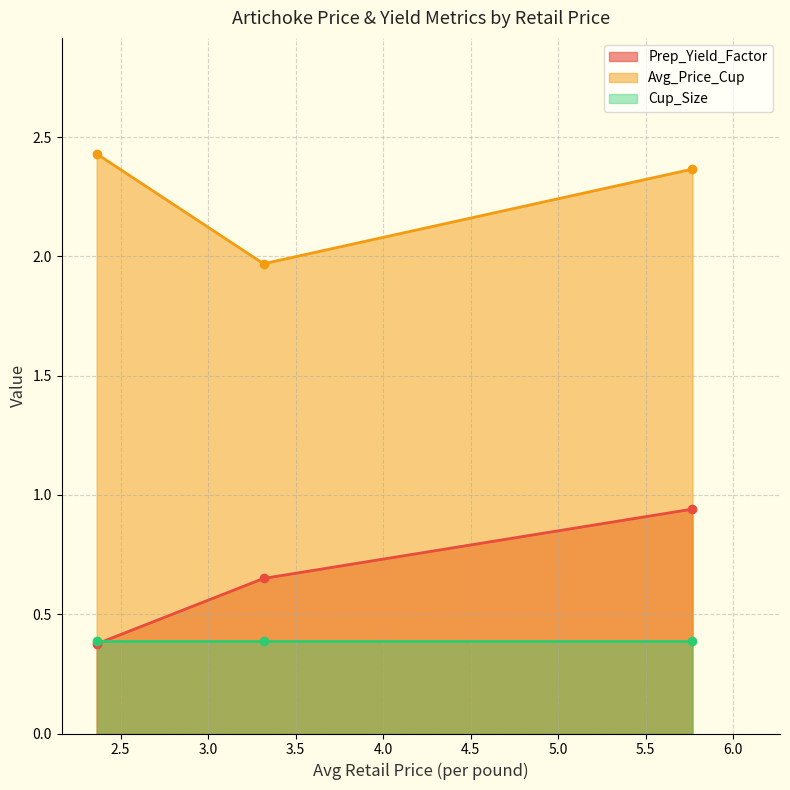

At how many categories does at least one series exceed 0?

3